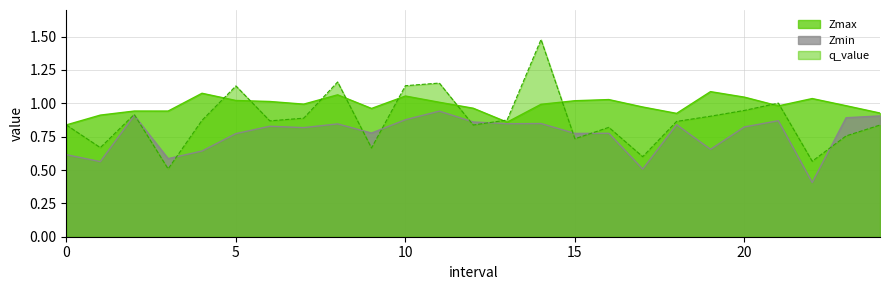

How many categories are shown in the chart?

25